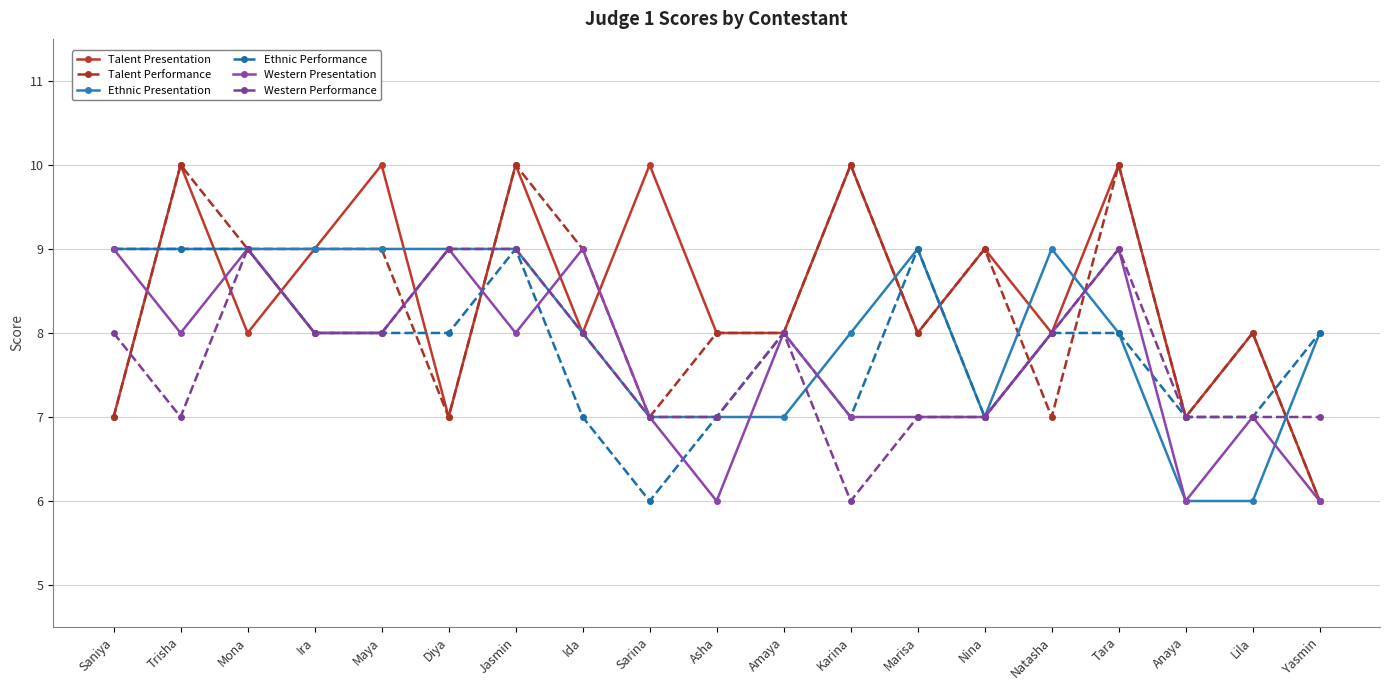

At which category is the sum across all series the highest?

Jasmin